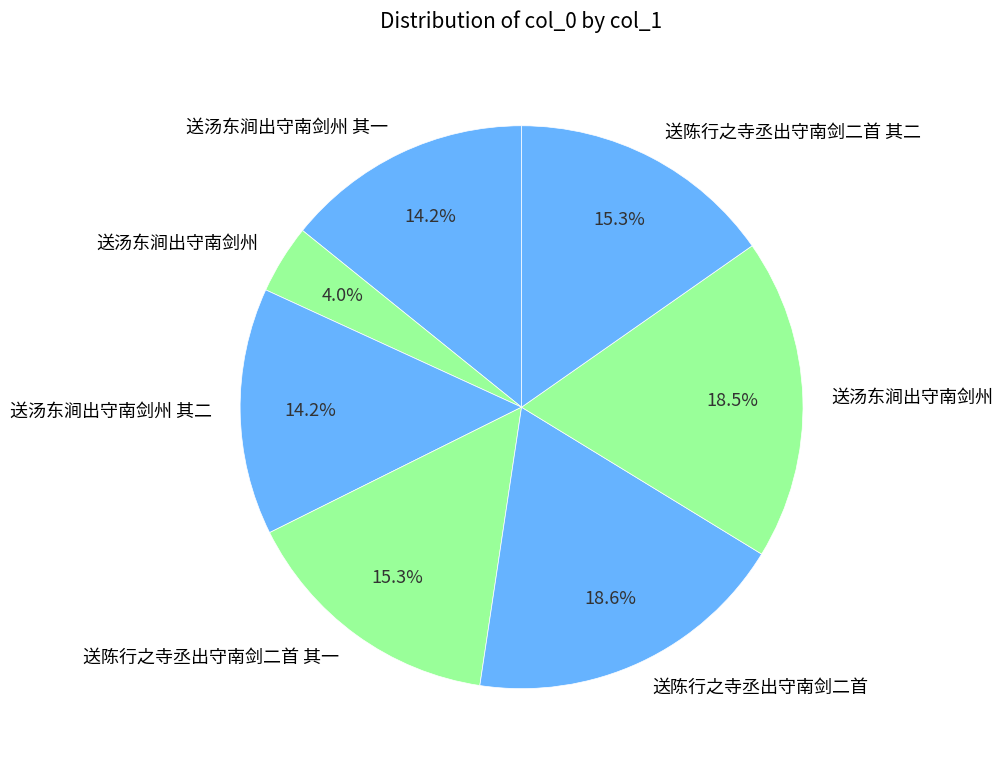

Count the number of slices in the pie.

7